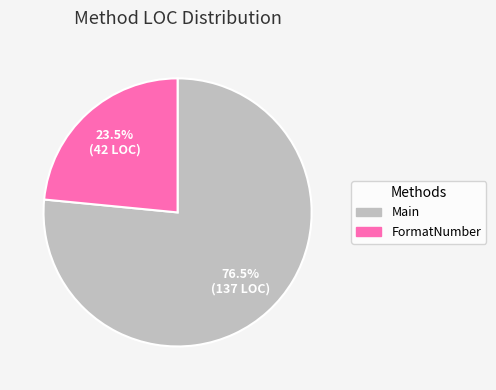

To the nearest percent, what is the combined percentage of Main and FormatNumber?

100%